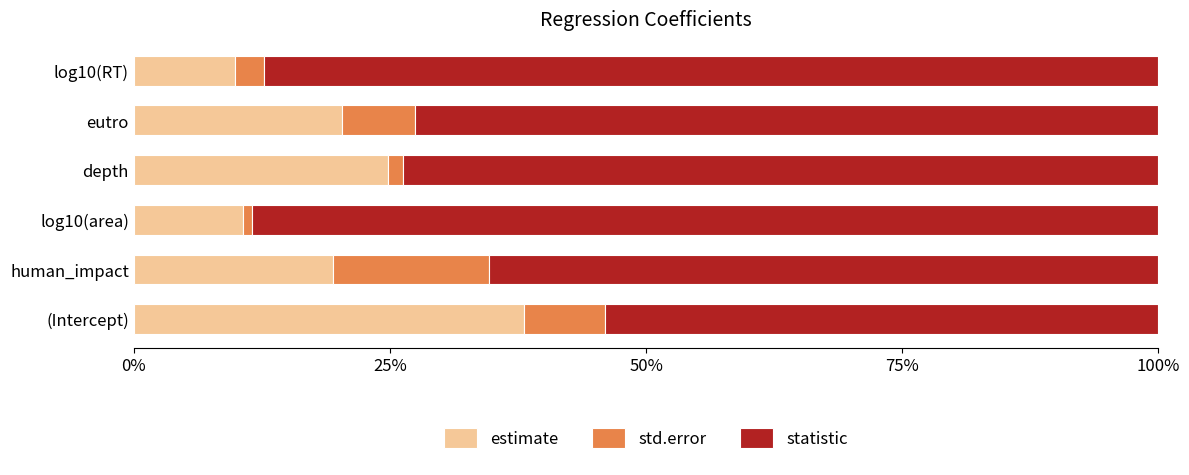

What is the total value across all series at eutro?

100.0